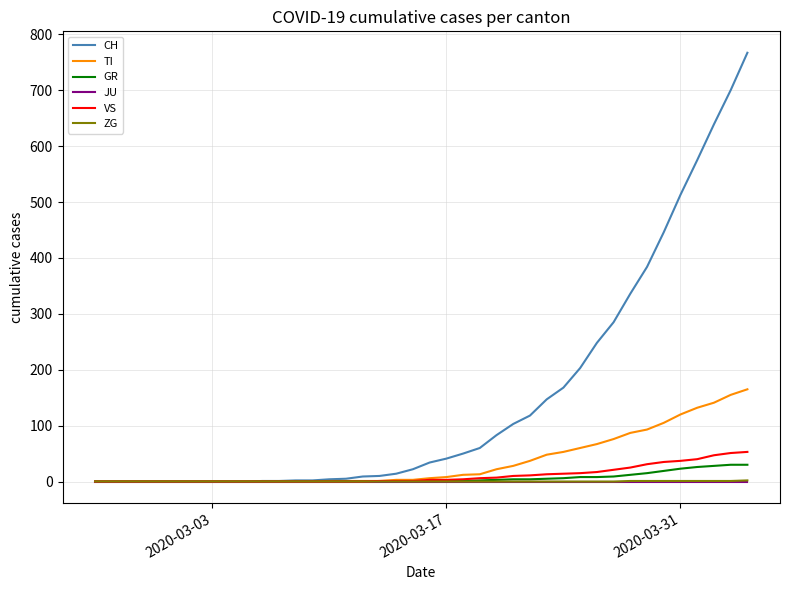

Which series has the largest total across all categories?

CH